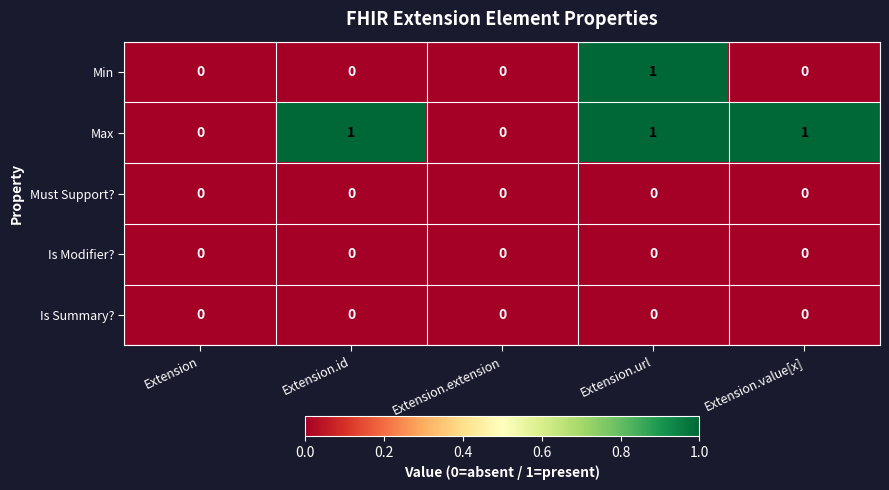

Which series changed the most between Extension.extension and Extension.value[x]?

Max